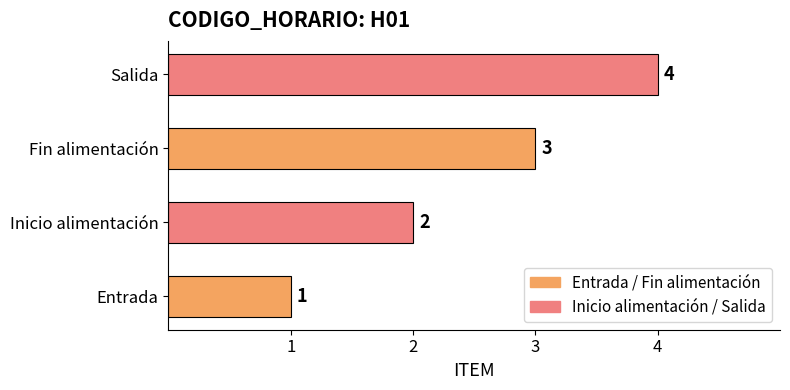

Approximately how many times larger is the value at Salida compared to Entrada?

4.0